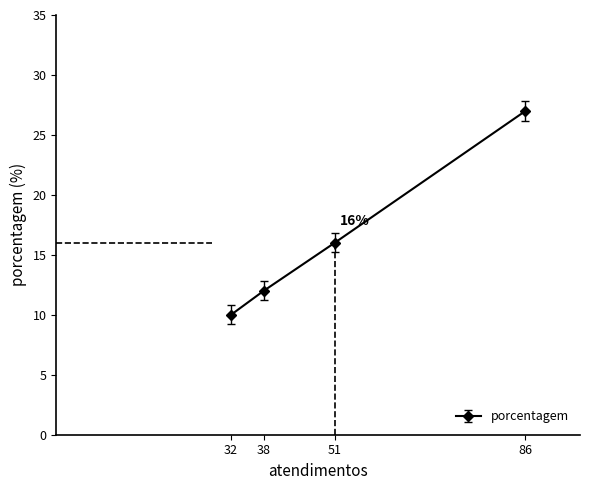

Between 86 and 32, which is larger?

86